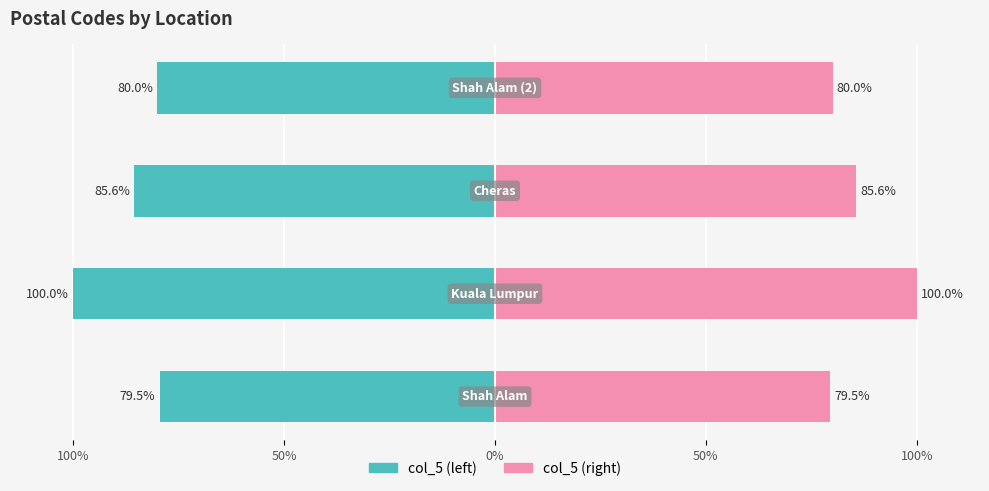

How many groups of bars are there?

4